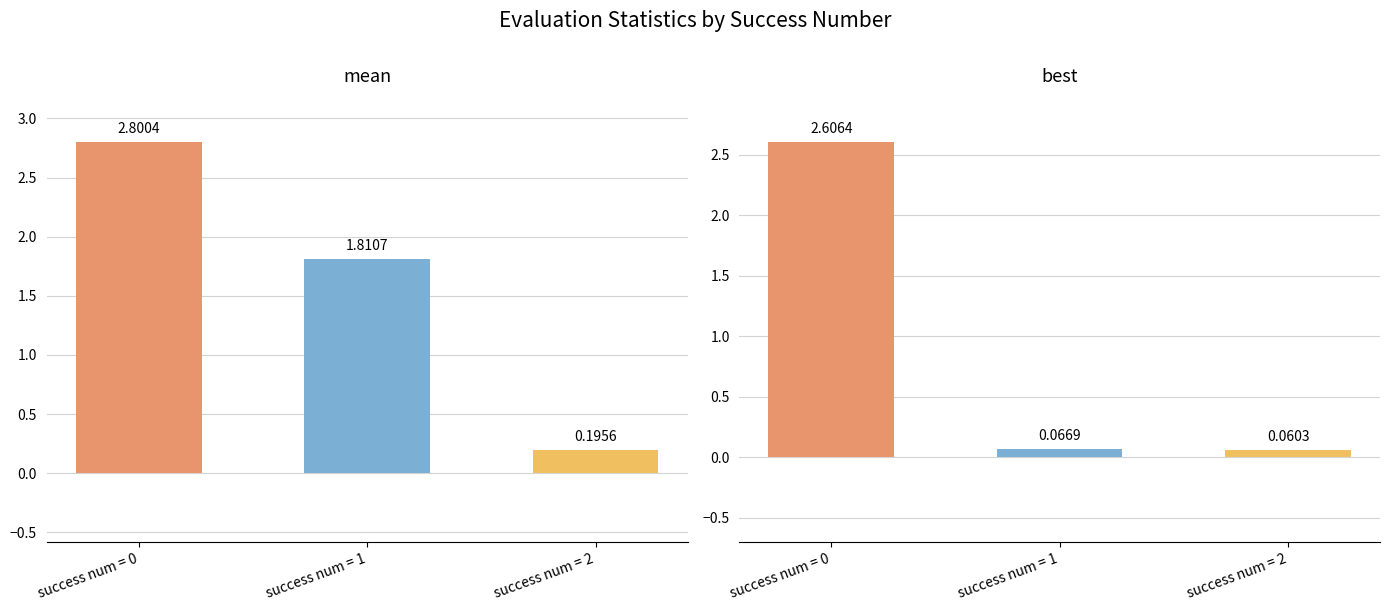

What is the value of the mean bar at the 1st from the left?

2.8